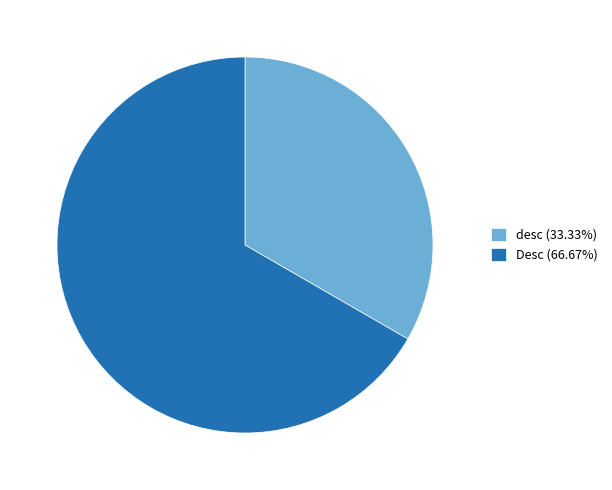

Is the sum of Desc and desc greater than half?

Yes